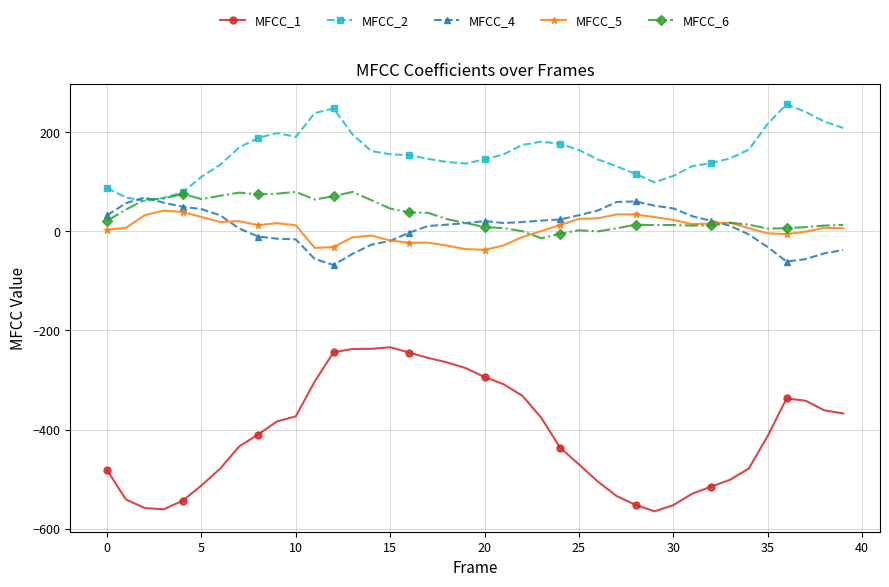

Which series has the largest total across all categories?

MFCC_2